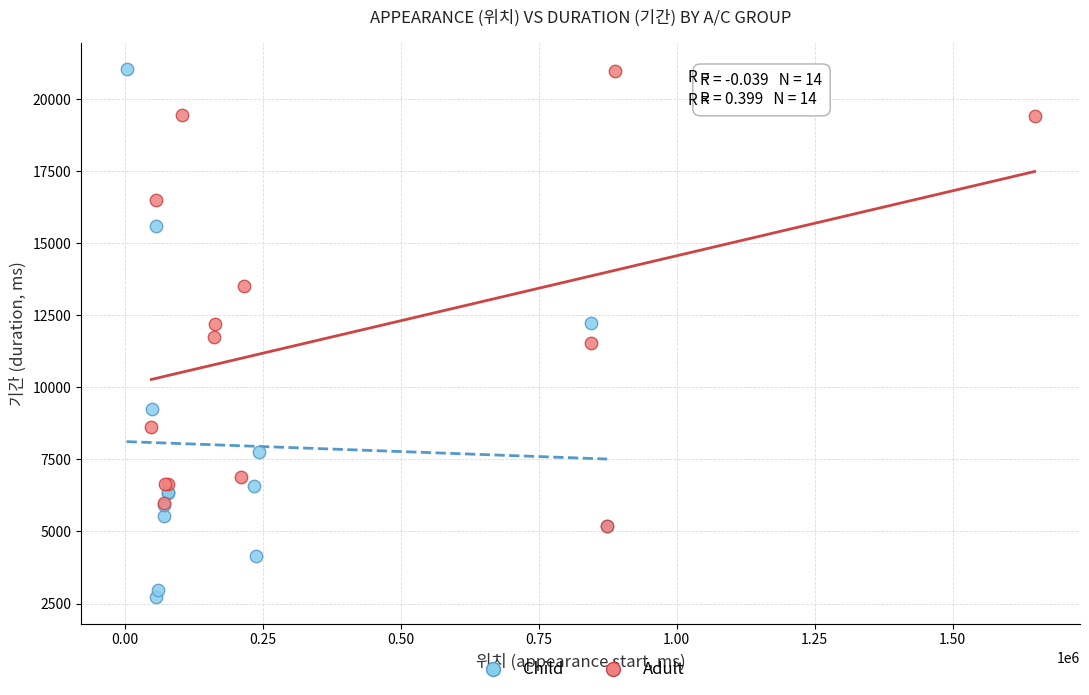

Which series reaches the minimum Y coordinate?

Child